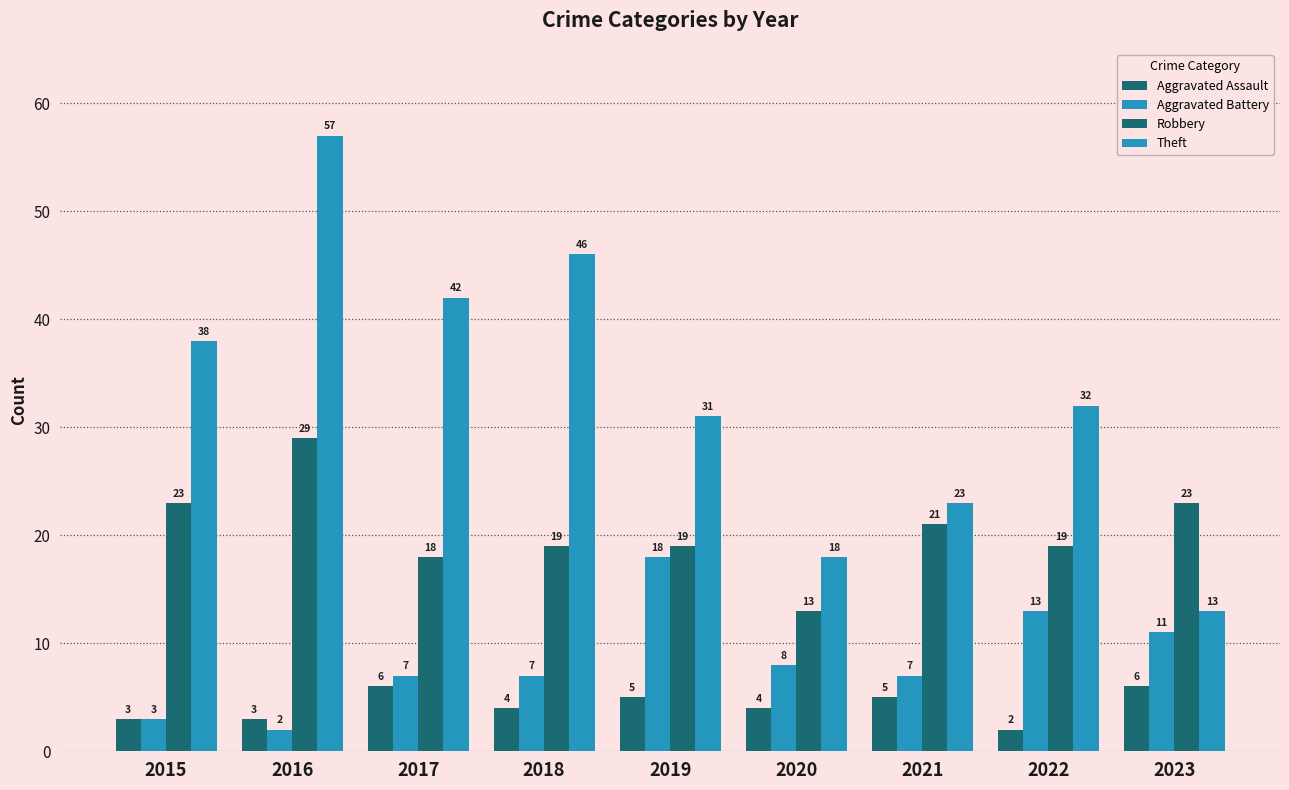

Which series has the widest spread of values?

Theft